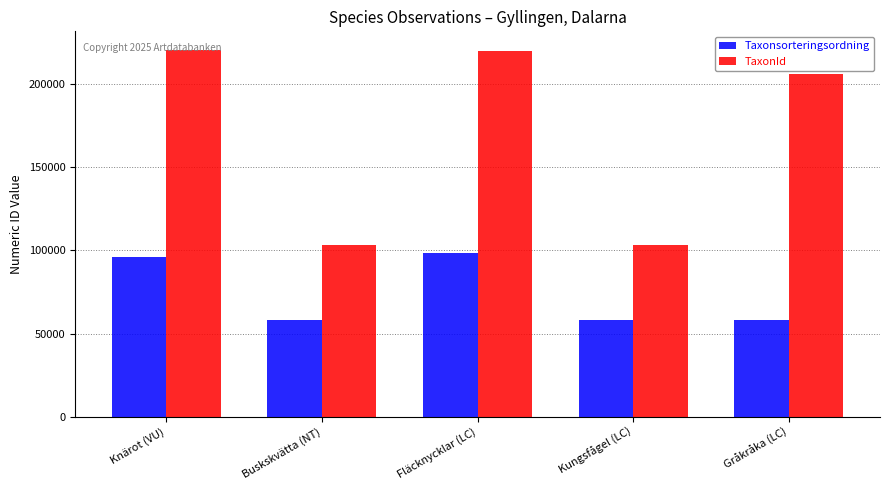

What is the total value across all series at Gråkråka (LC)?

263829